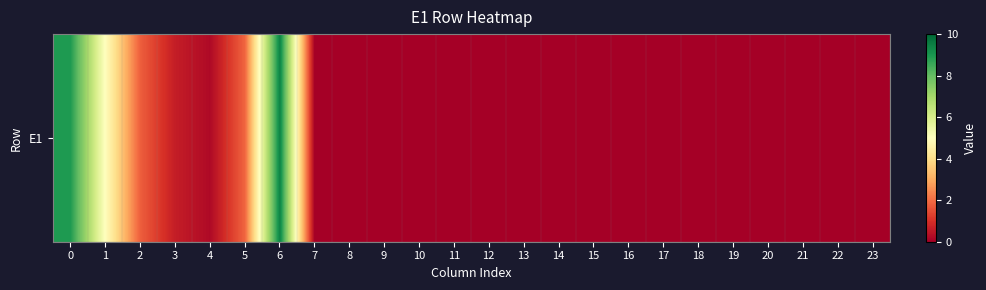

What is the sum of all values?

27.8